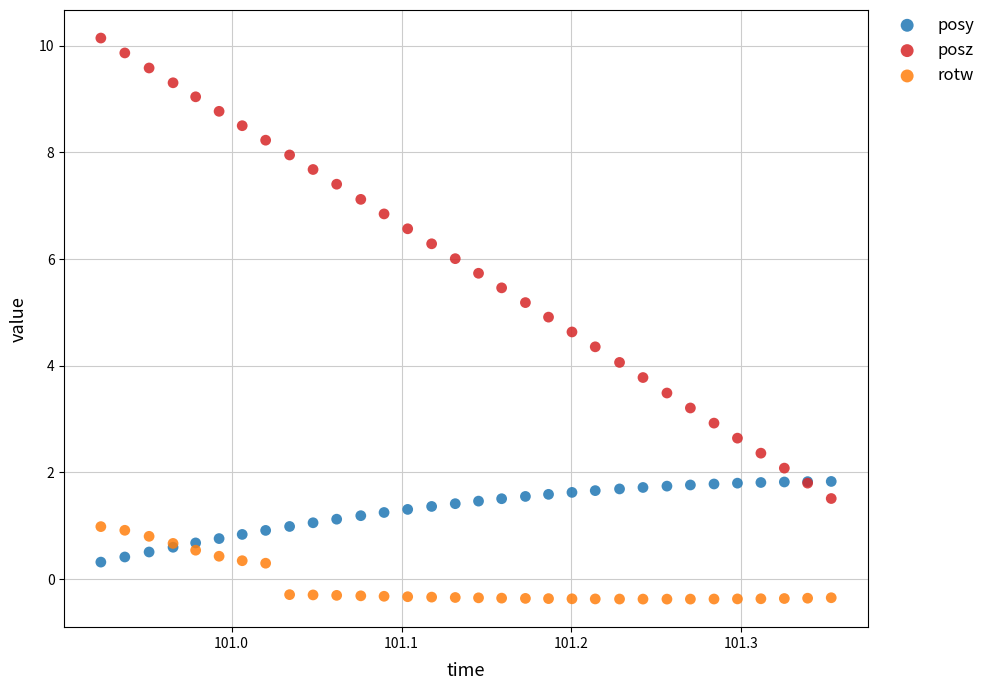

What is the X range (max minus min) for the scatter plot?

0.4